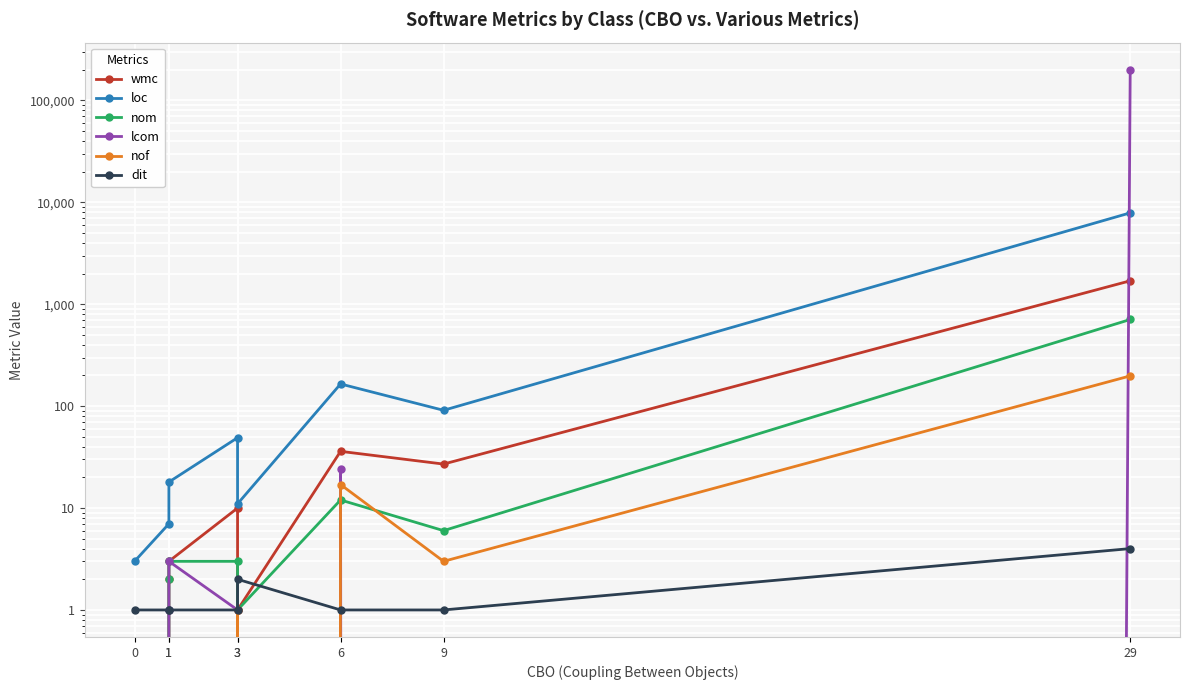

How many lines are shown in the chart?

6